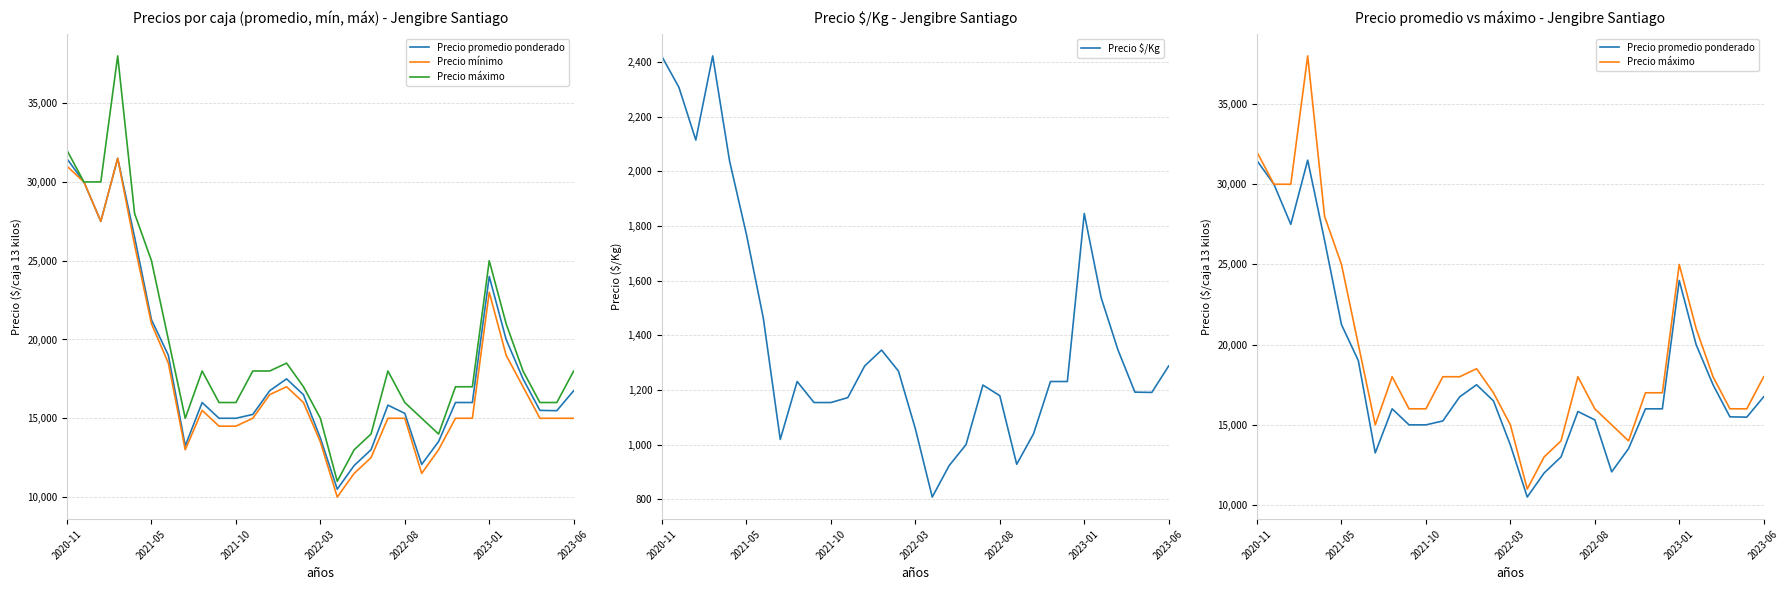

What is the minimum value shown in the chart?

808